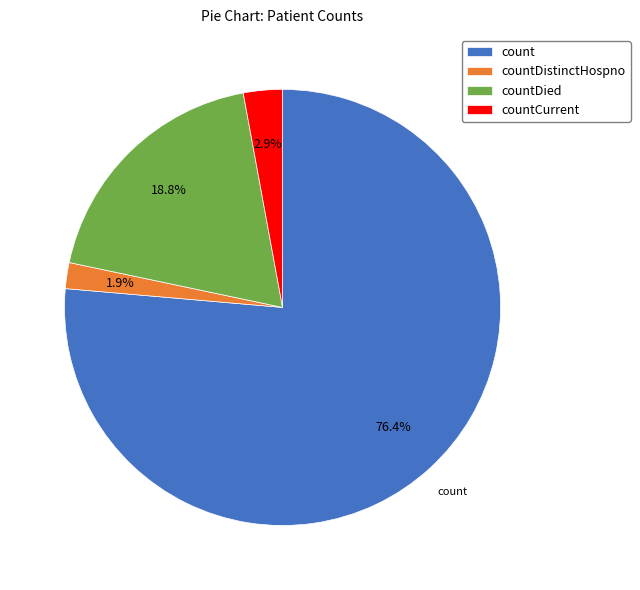

What is the largest slice in the pie chart?

count